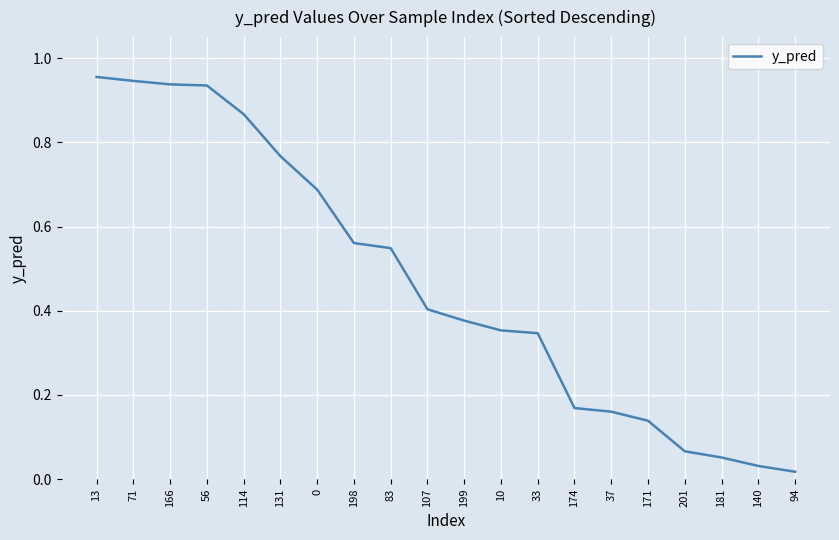

What is the change in value from 56 to 174?

-0.8